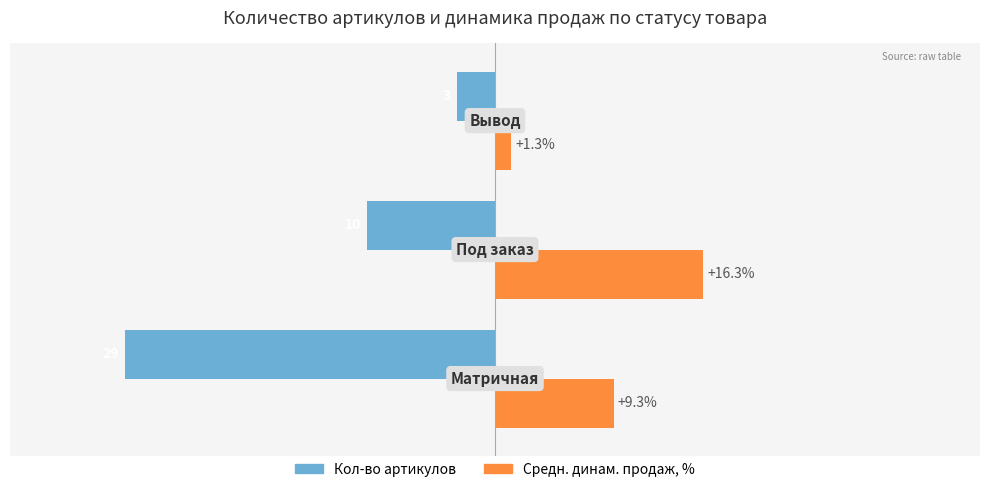

Which series has the largest total across all categories?

Средн. динам. продаж, %